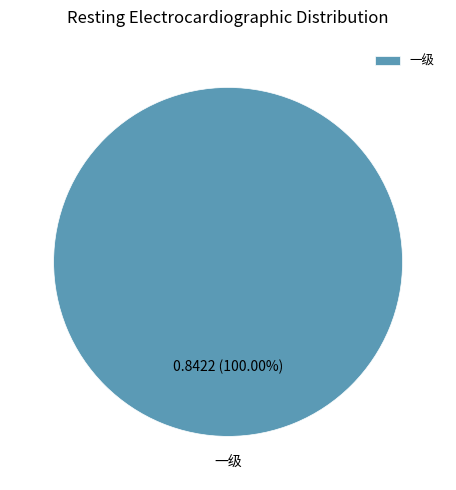

Count the number of slices in the pie.

1